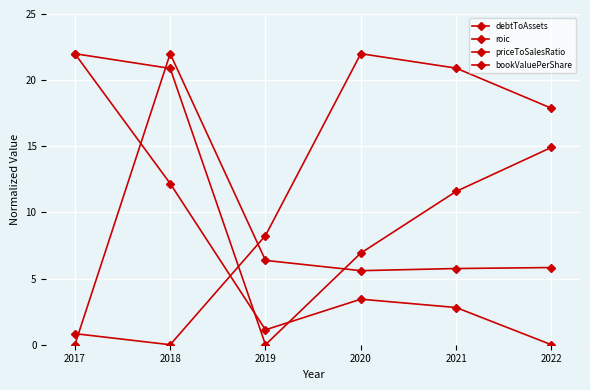

At which category is the sum across all series the highest?

2018